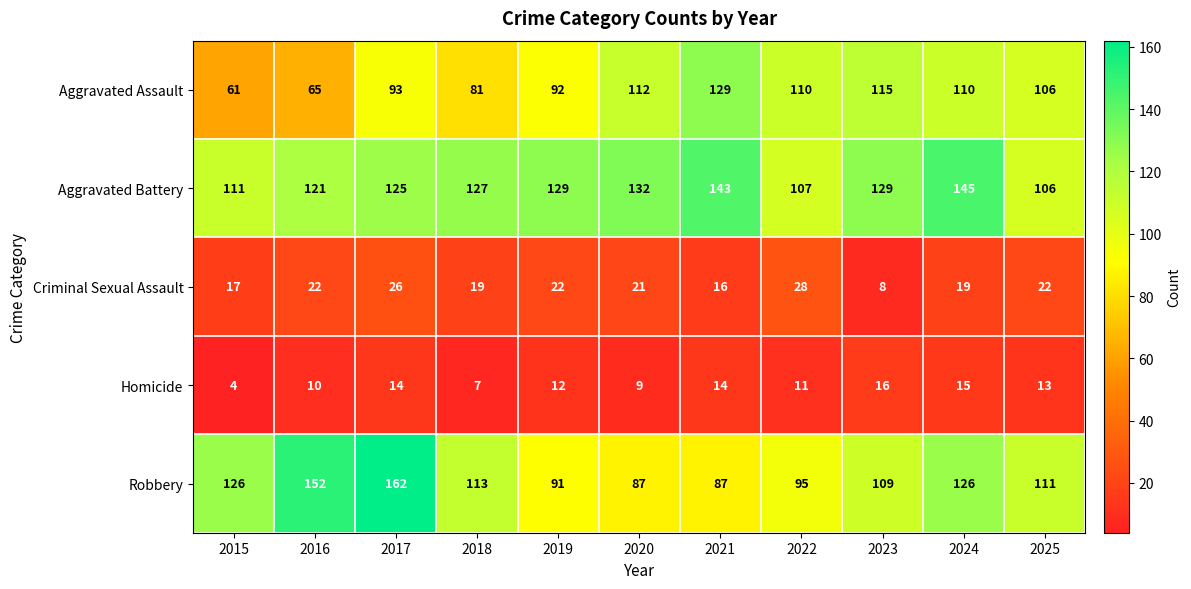

What is the maximum value for Aggravated Assault?

129